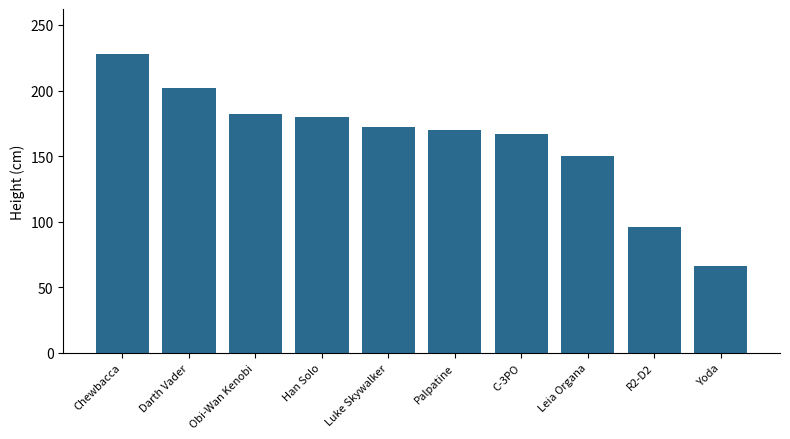

Reading left to right, what are all the values shown in this chart?

Chewbacca=228	Darth Vader=202	Obi-Wan Kenobi=182	Han Solo=180	Luke Skywalker=172	Palpatine=170	C-3PO=167	Leia Organa=150	R2-D2=96	Yoda=66